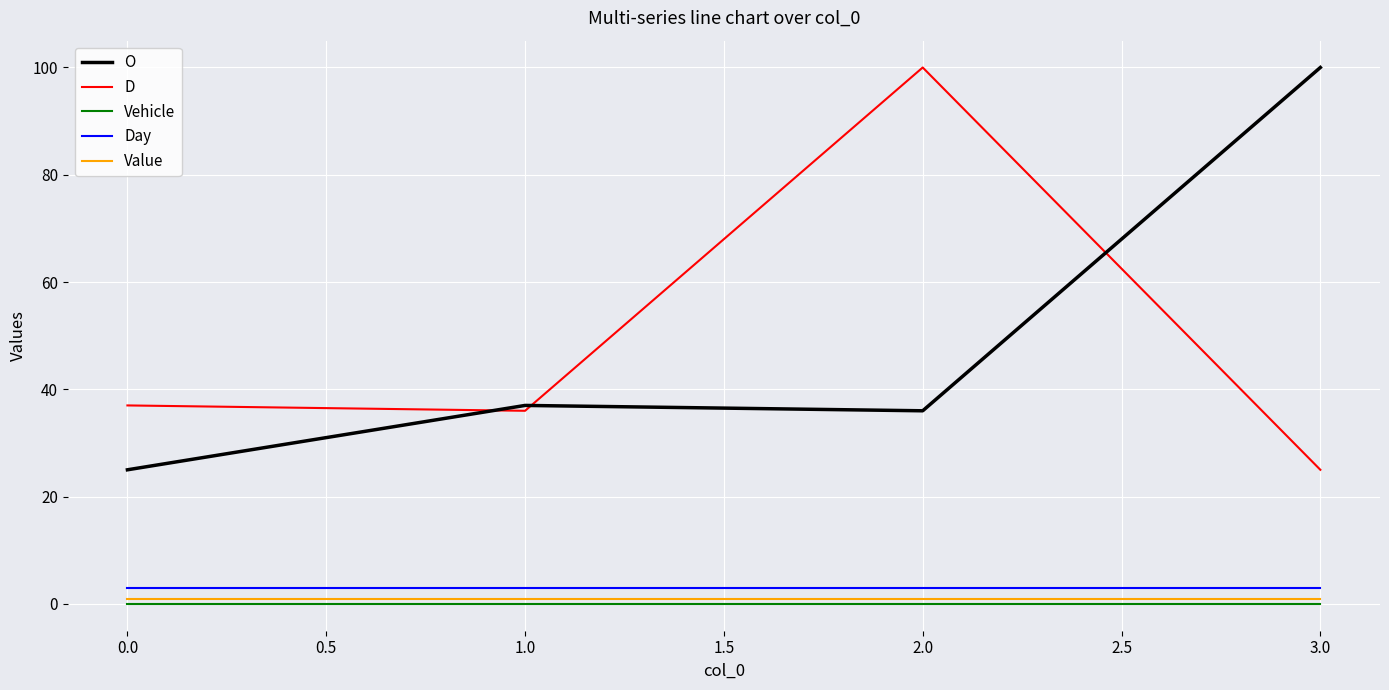

True or false: Vehicle and Day intersect in this chart.

False